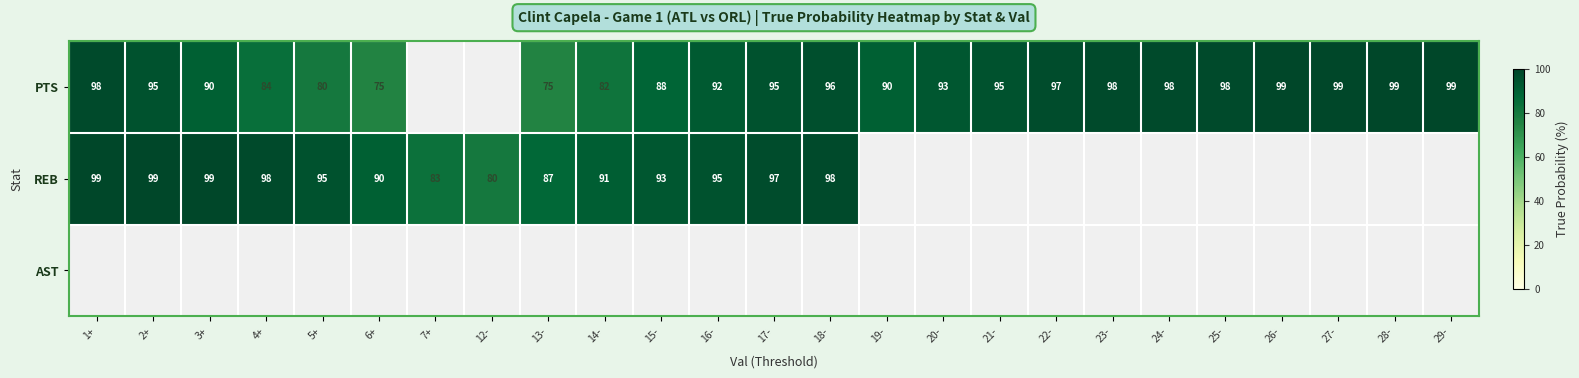

What is the smallest value displayed?

75.0